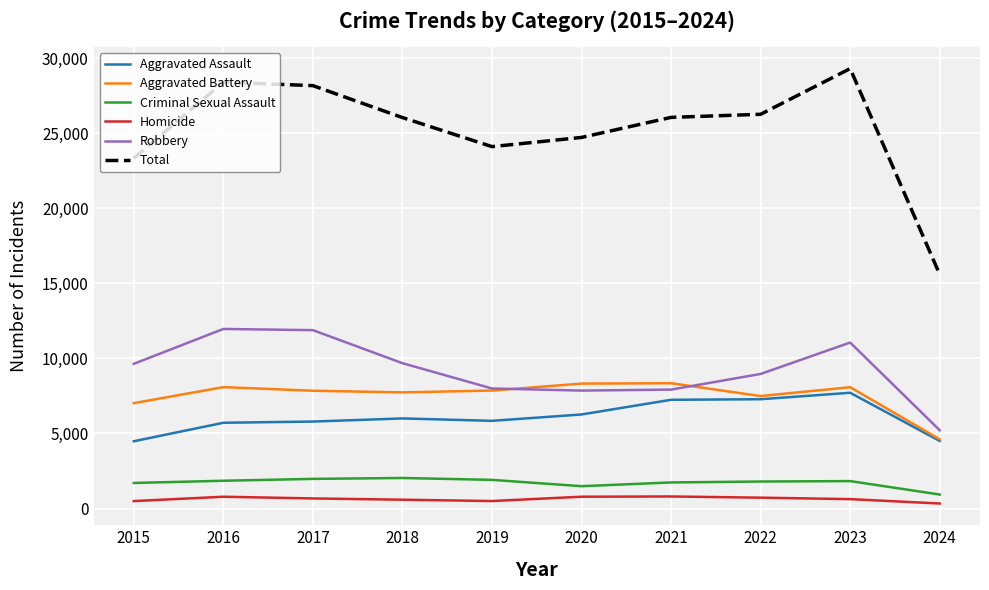

Which series has the largest total across all categories?

Total